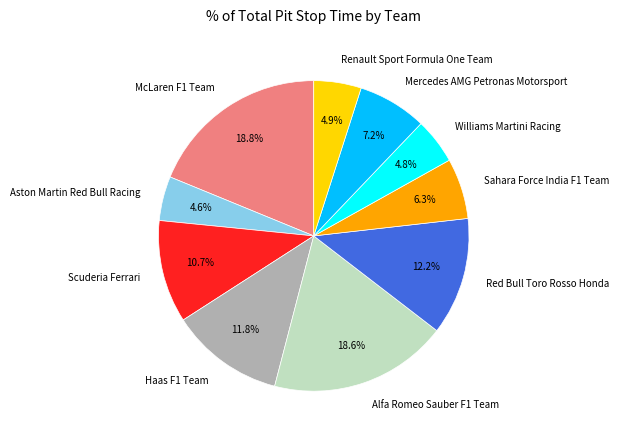

Does any single category account for the majority?

No